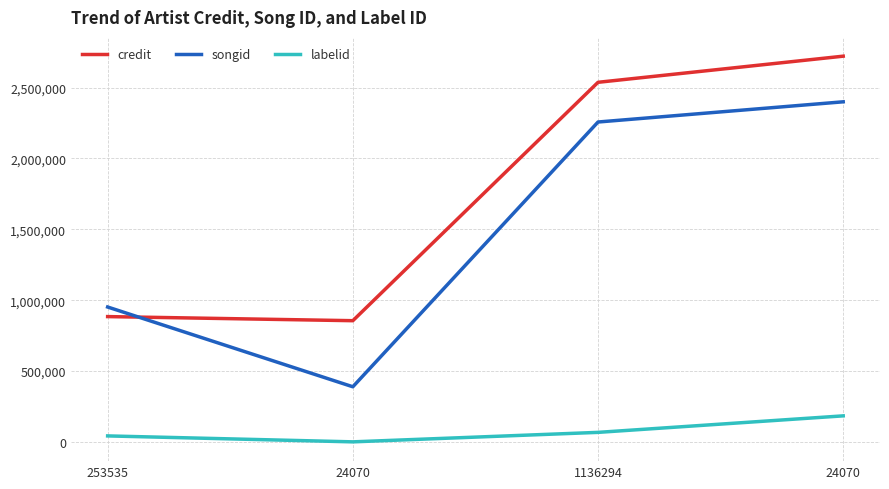

At how many categories does at least one series exceed 920486?

3